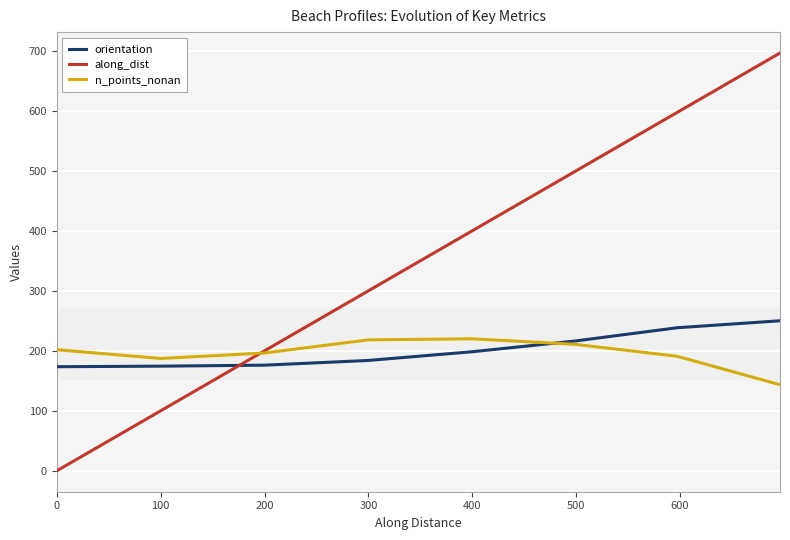

True or false: along_dist and orientation intersect in this chart.

True